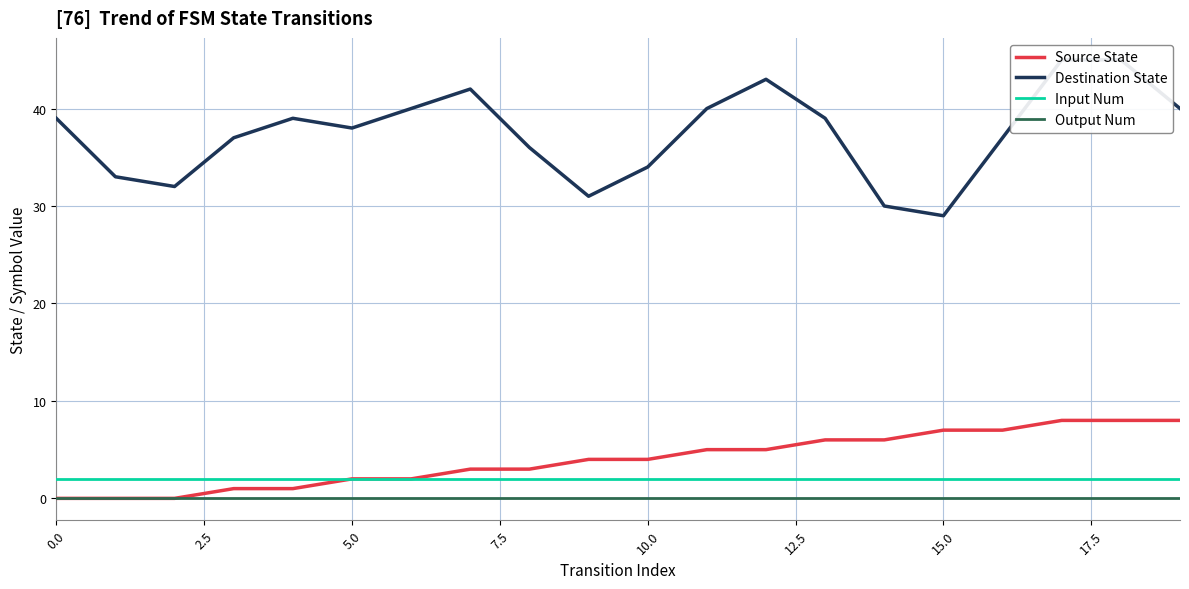

True or false: Input Num and Output Num intersect in this chart.

False